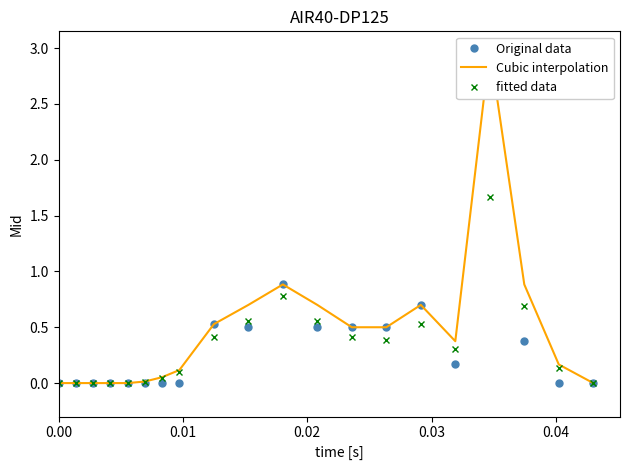

Which series has the largest total across all categories?

Cubic interpolation